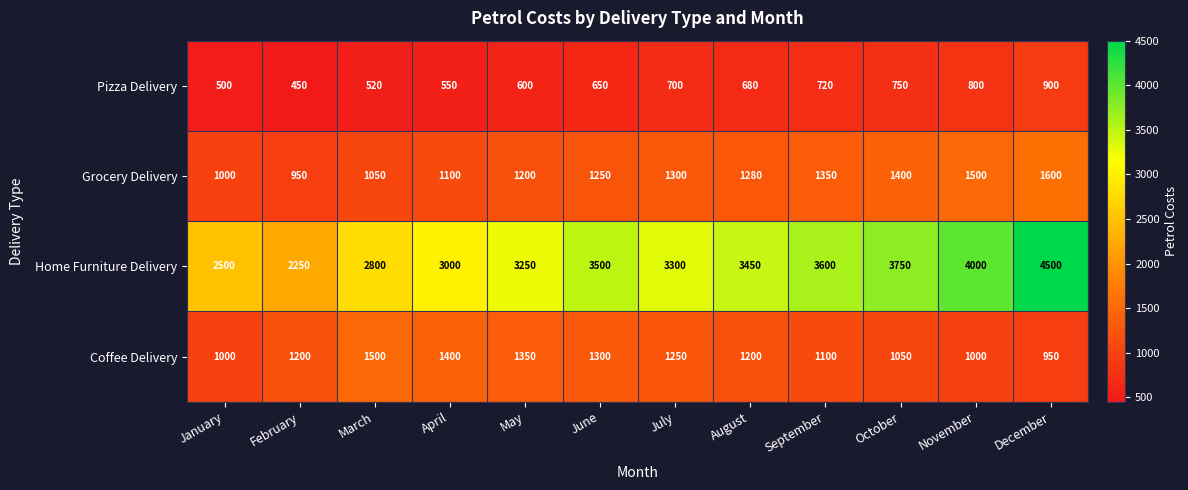

What is the sum of the Pizza Delivery values at July and April?

1250